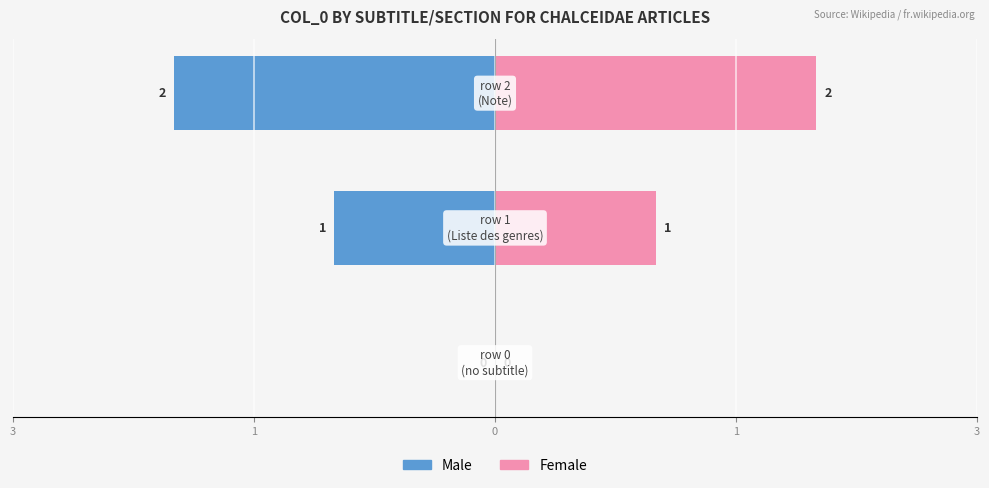

How many bars are there in total?

6